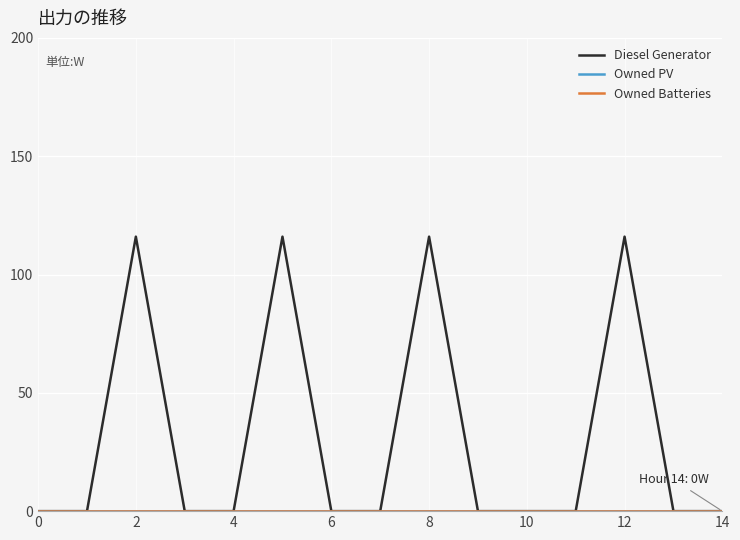

True or false: Owned Batteries and Owned PV intersect in this chart.

False